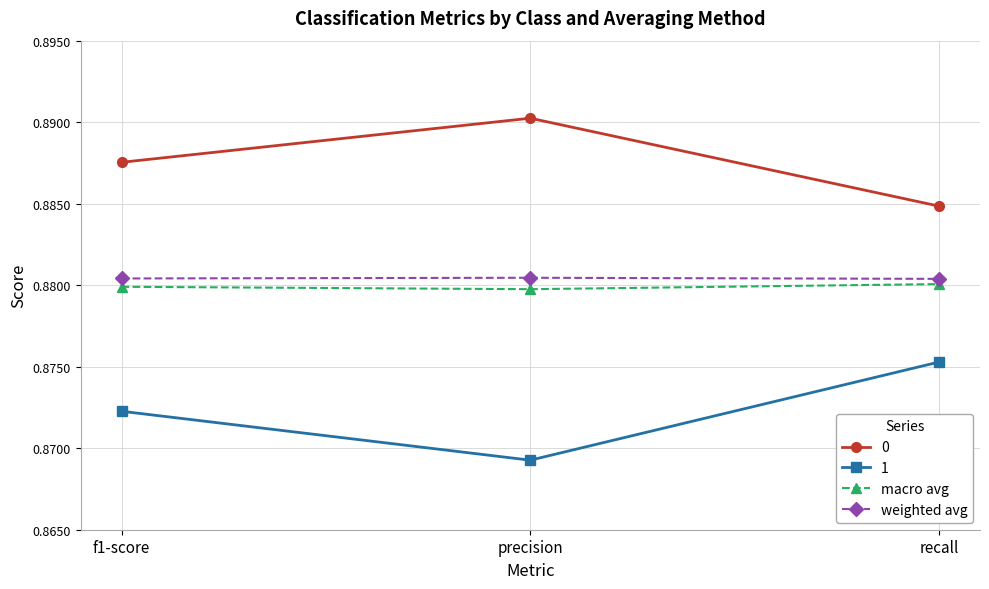

At which label does 1 reach its peak?

recall